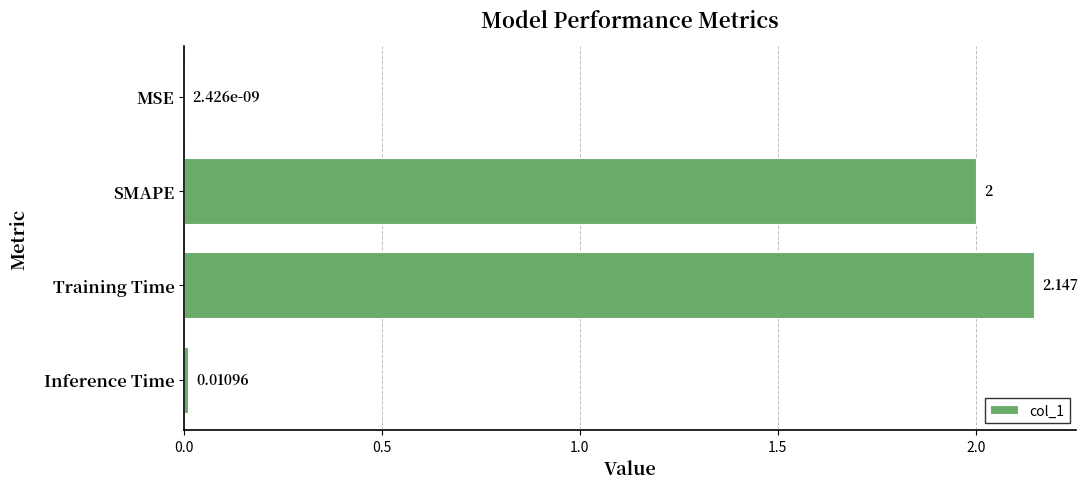

Which has a higher value, Inference Time or MSE?

Inference Time